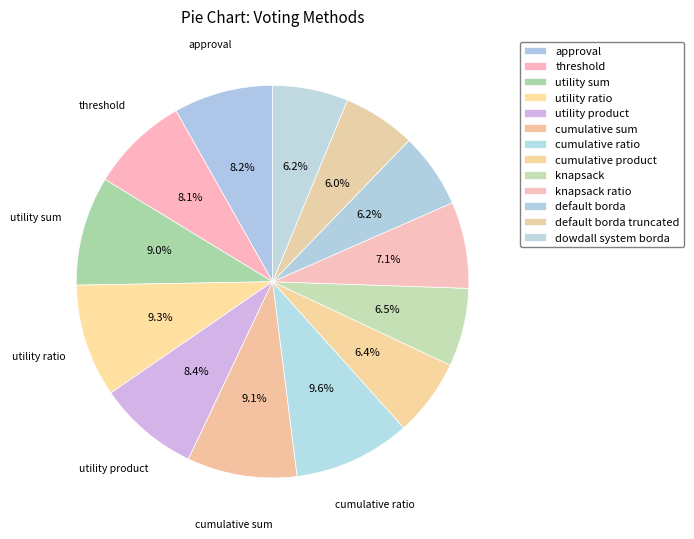

Rank the categories by value from lowest to highest.

default borda truncated, default borda, dowdall system borda, cumulative product, knapsack, knapsack ratio, threshold, approval, utility product, utility sum, cumulative sum, utility ratio, cumulative ratio